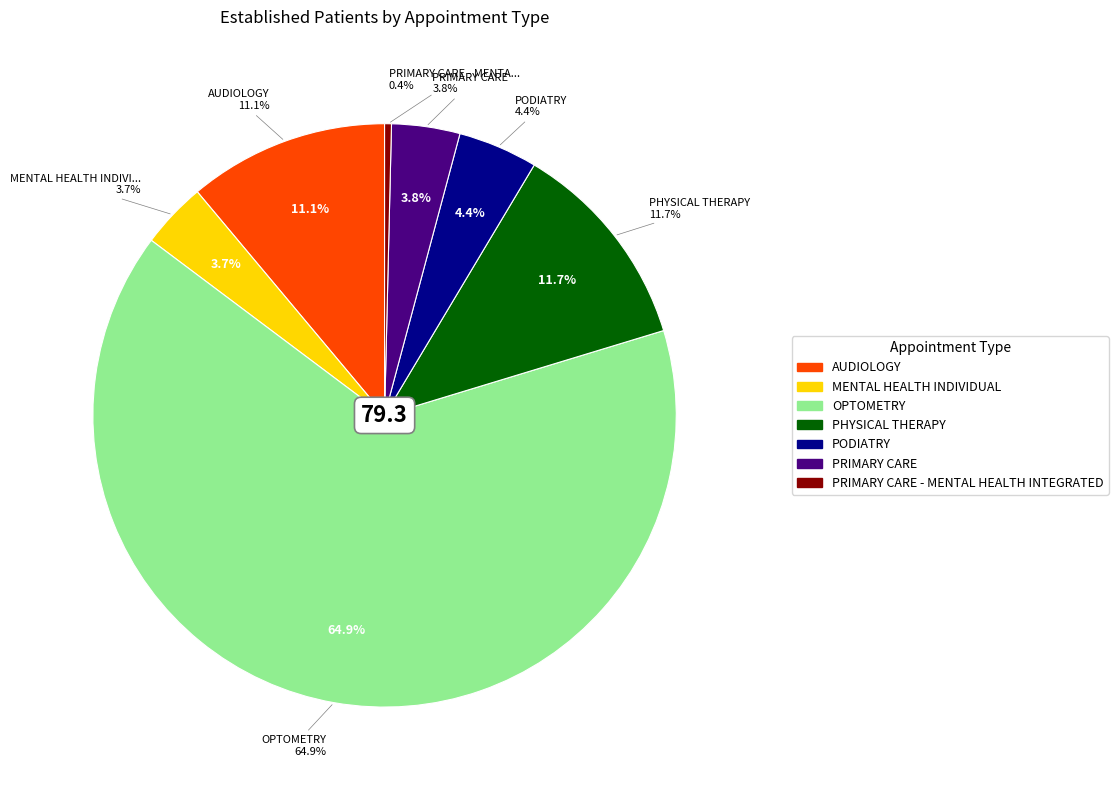

To the nearest percent, what is the difference between the largest and smallest slice percentages?

65%